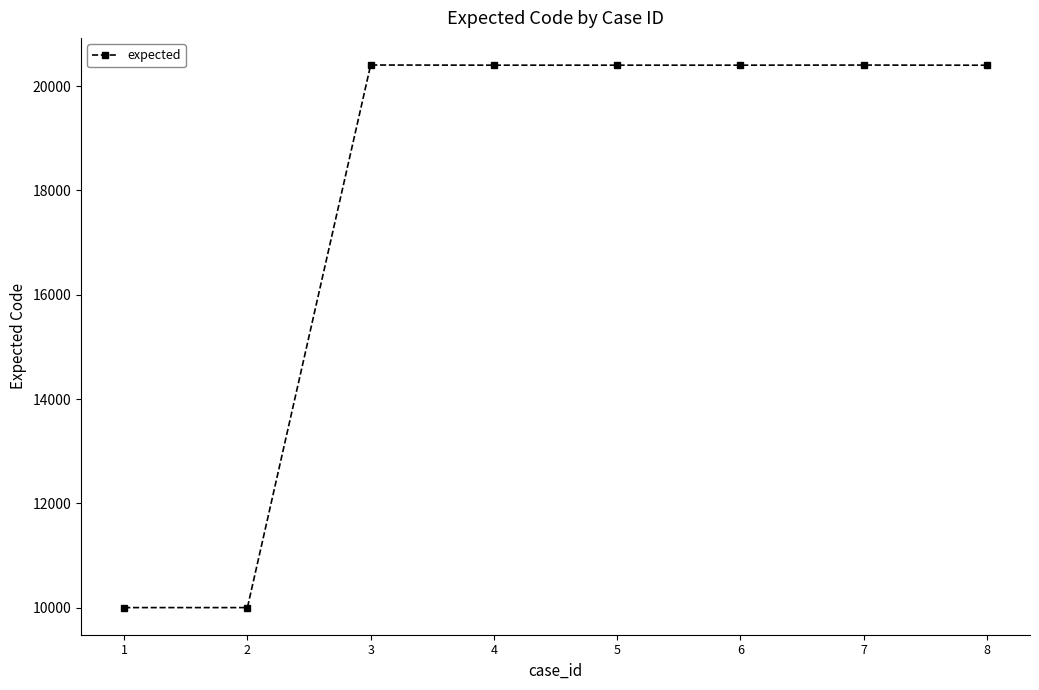

How many data points are less than 20403?

3